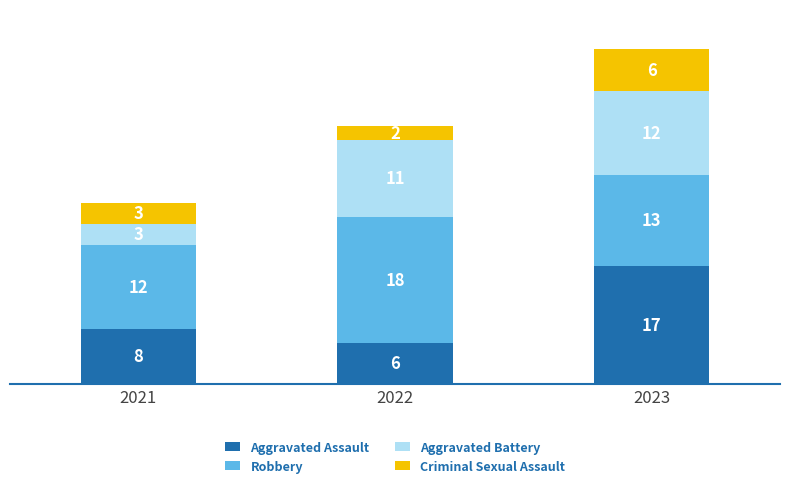

What is the highest value of the Aggravated Assault series?

17